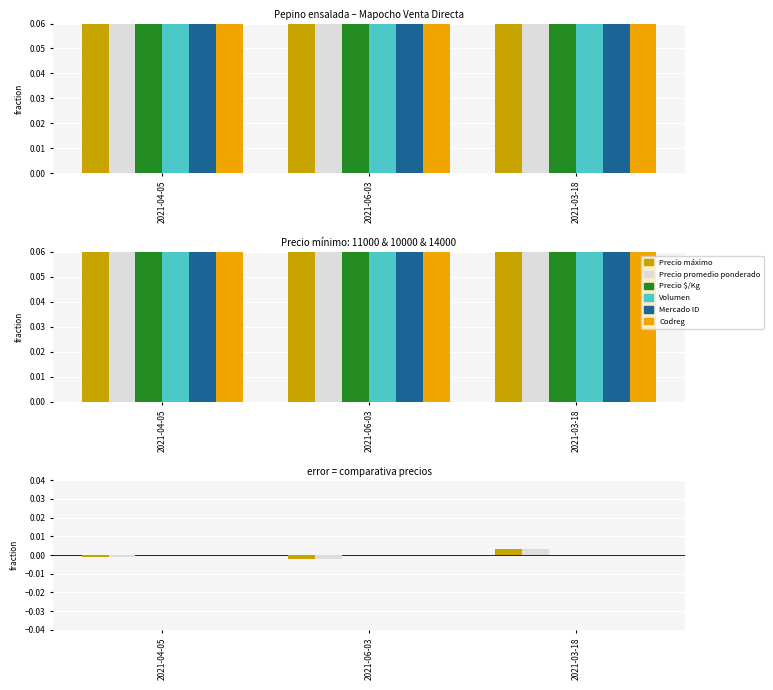

Which label corresponds to the smallest value in the chart?

2021-06-03